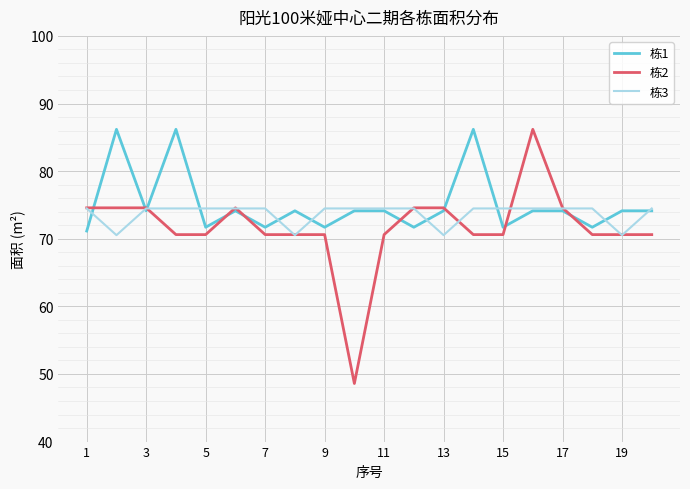

How many lines are shown in the chart?

3